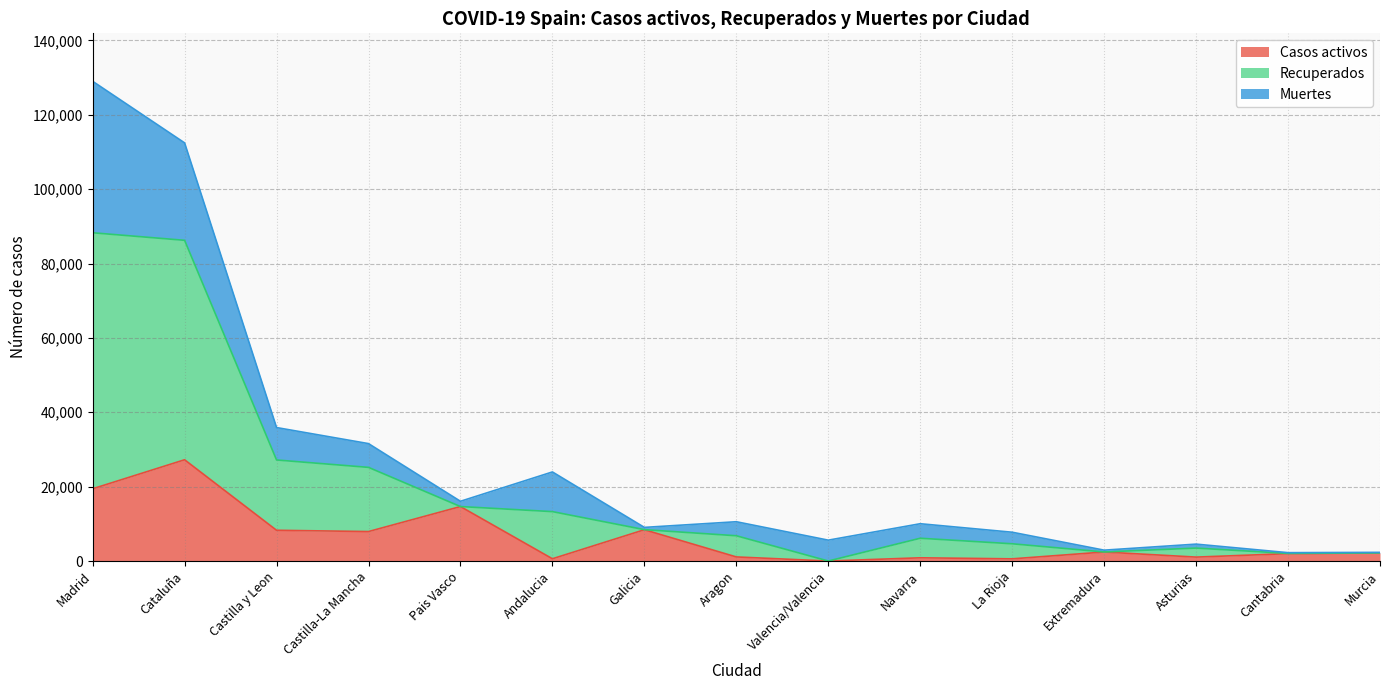

At which category is the sum across all series the highest?

Madrid